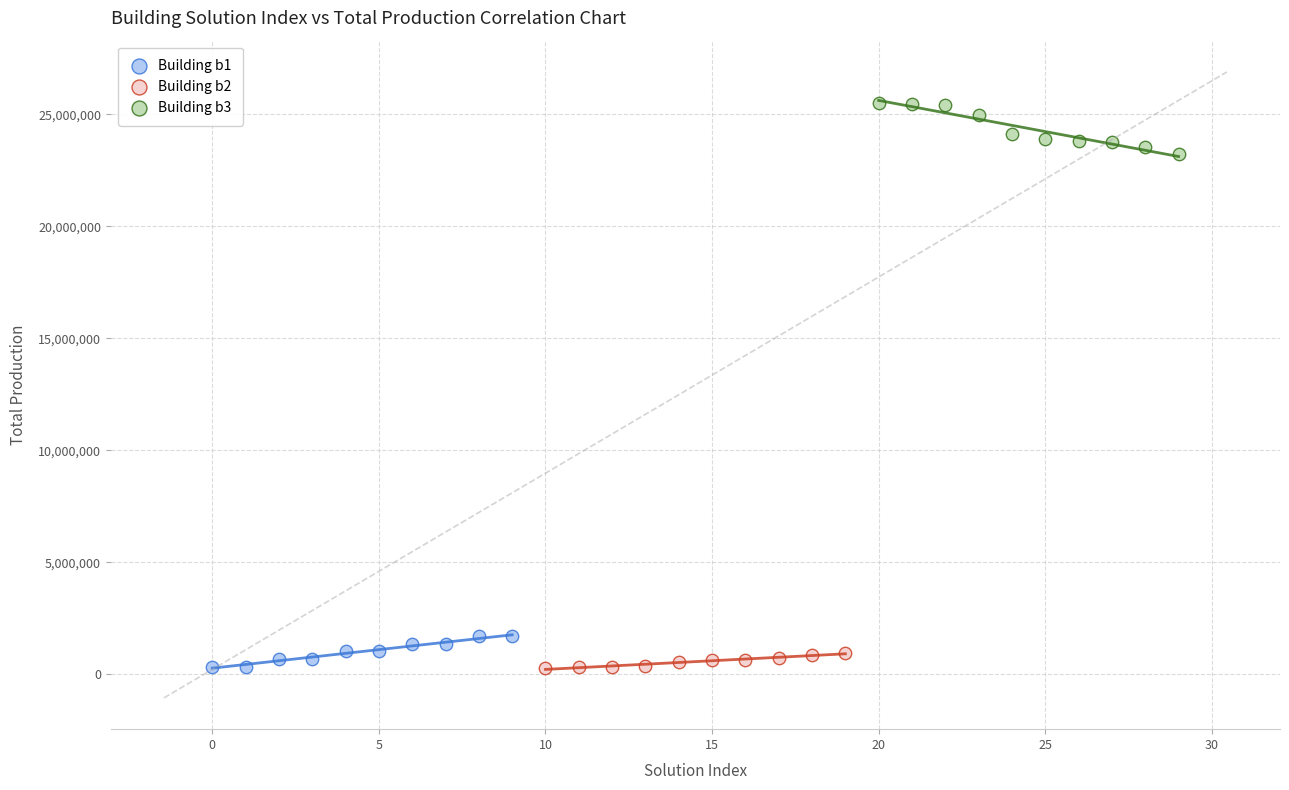

Which series reaches the maximum Y coordinate?

Building b3